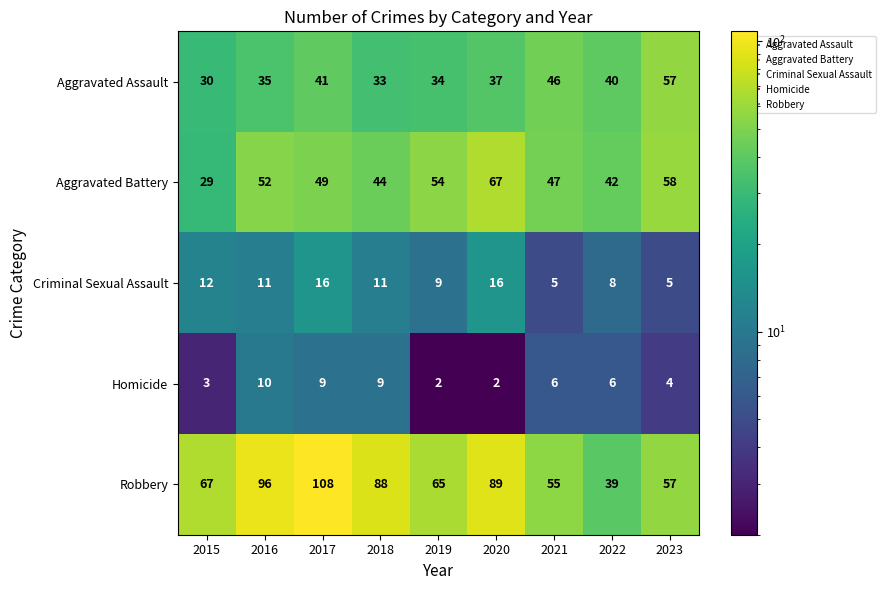

What is the average value of the Homicide series?

6